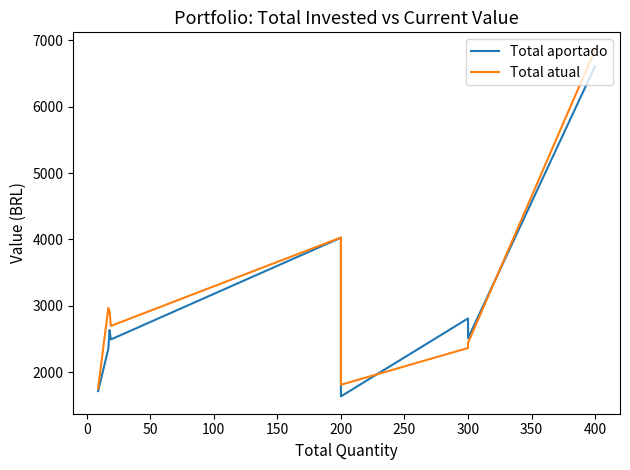

How many data points in Total atual are above 2696?

5